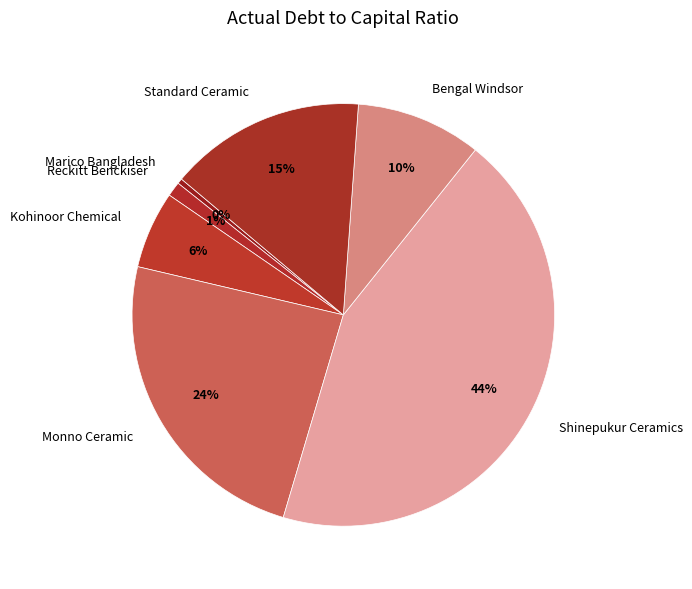

Count the number of slices in the pie.

7